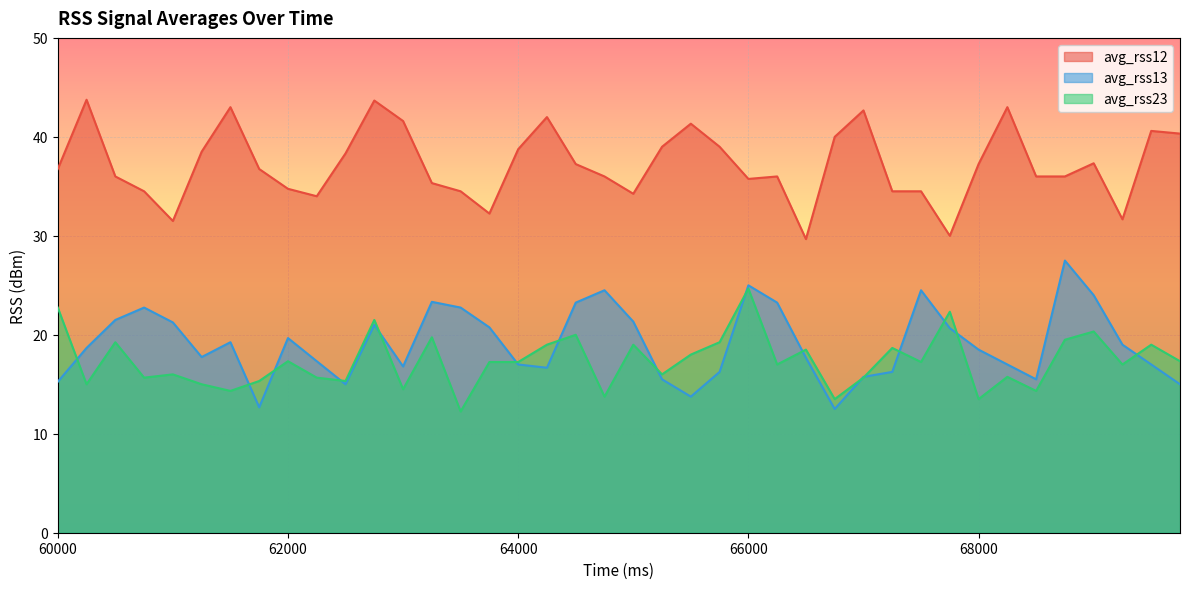

What are all the series names shown in the legend?

avg_rss12, avg_rss13, avg_rss23